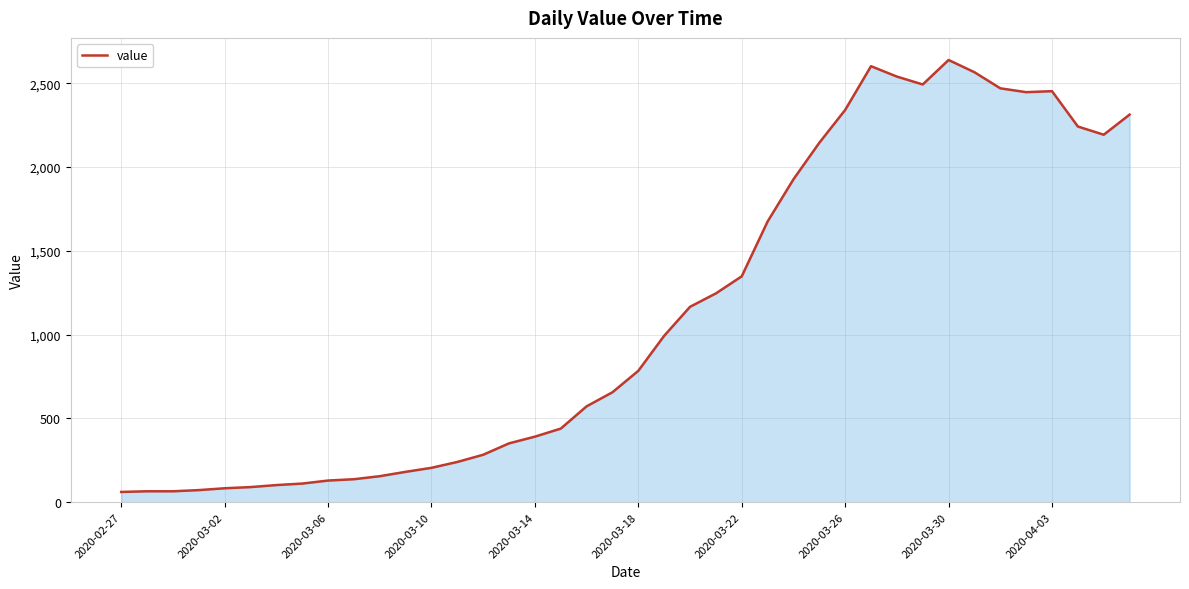

What is the minimum value shown in the chart?

61